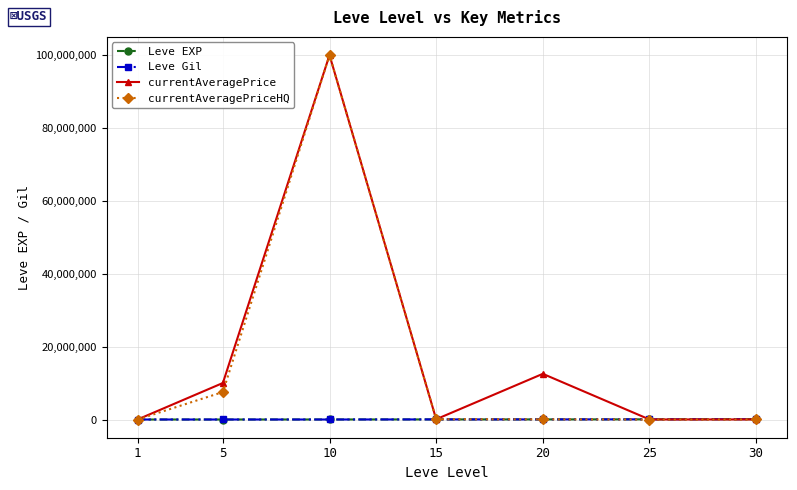

What is the maximum value for currentAveragePriceHQ?

100000000